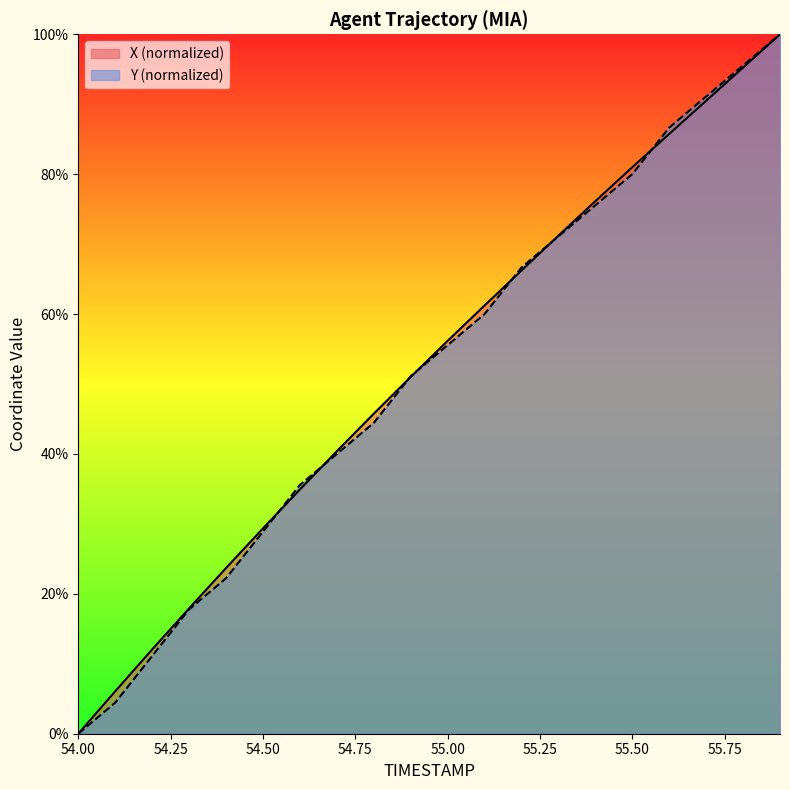

What is the label of the 1st point from the left?

54.0